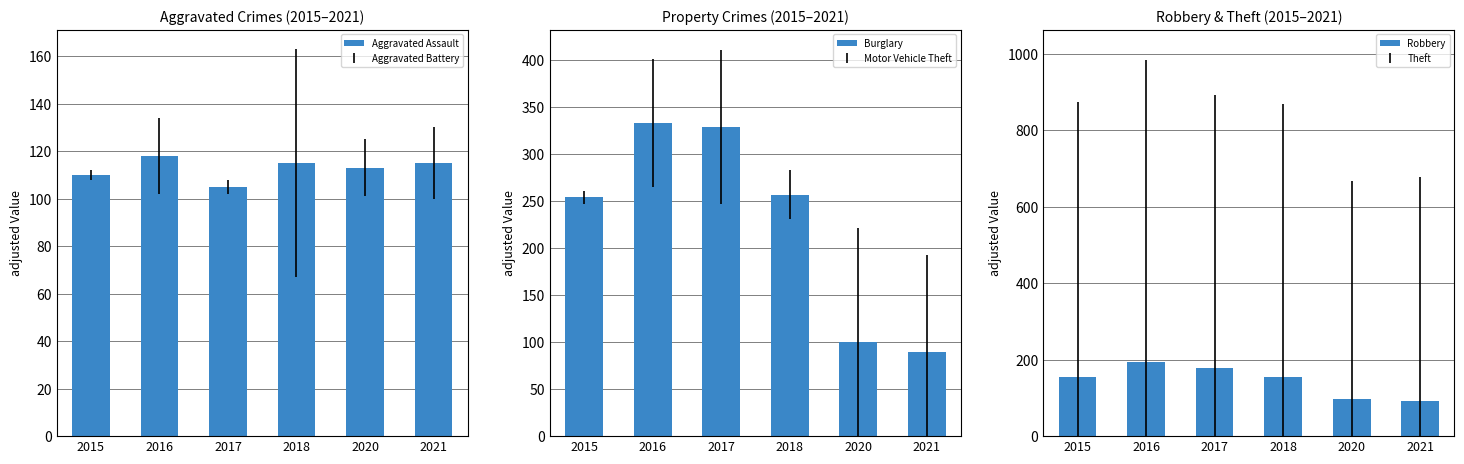

Which series has the widest spread of values?

Burglary